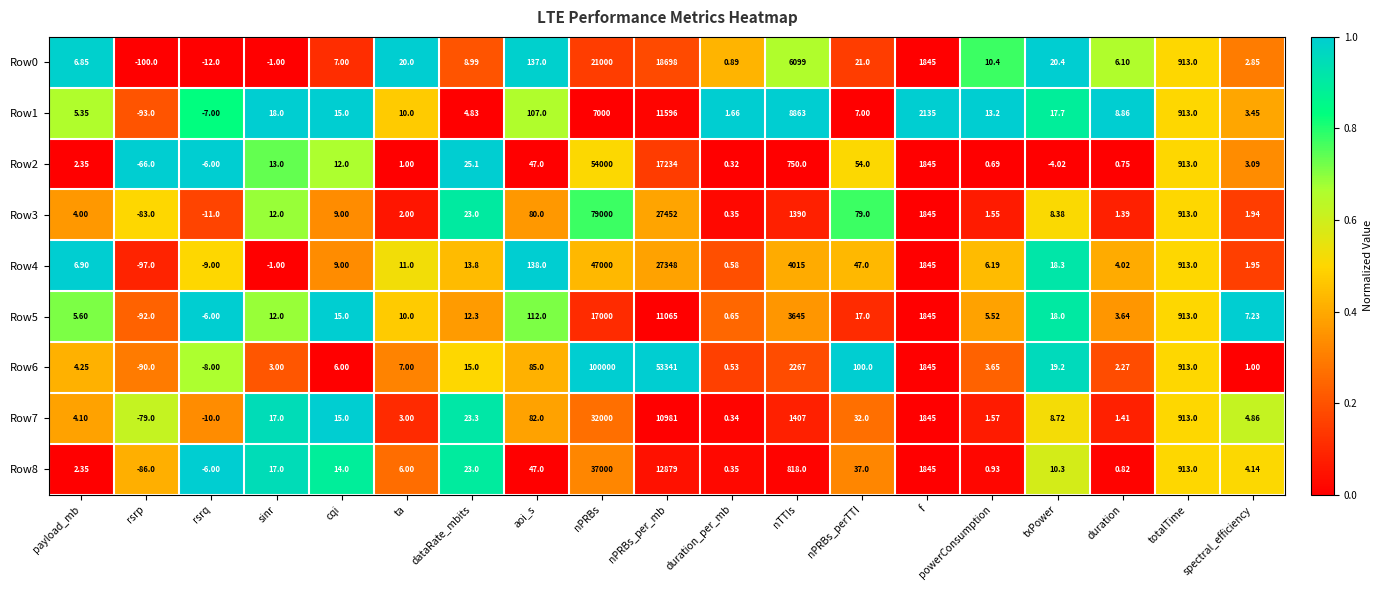

Rank the categories by Row1 value from lowest to highest.

rsrp, rsrq, duration_per_mb, spectral_efficiency, dataRate_mbits, payload_mb, nPRBs_perTTI, duration, ta, powerConsumption, cqi, txPower, sinr, aoi_s, totalTime, f, nPRBs, nTTIs, nPRBs_per_mb